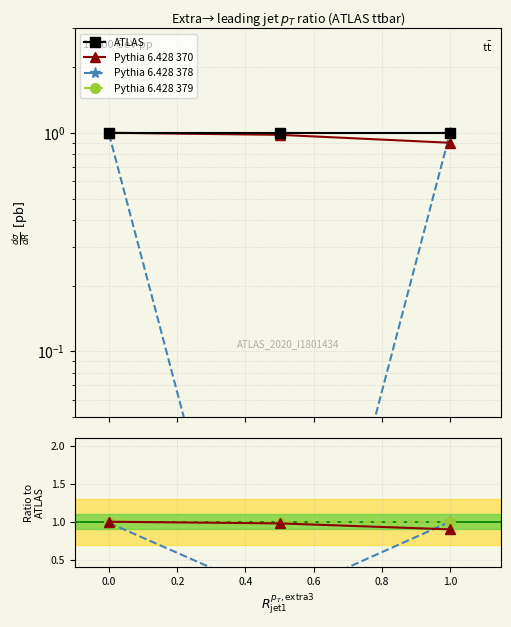

Between 0.0 and 0.2, which series saw the biggest shift?

Pythia 6.428 378